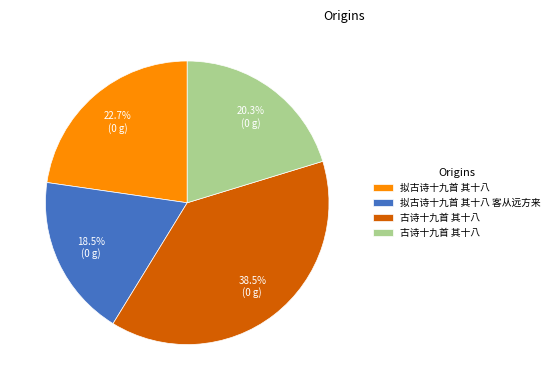

Does any single category account for the majority?

No